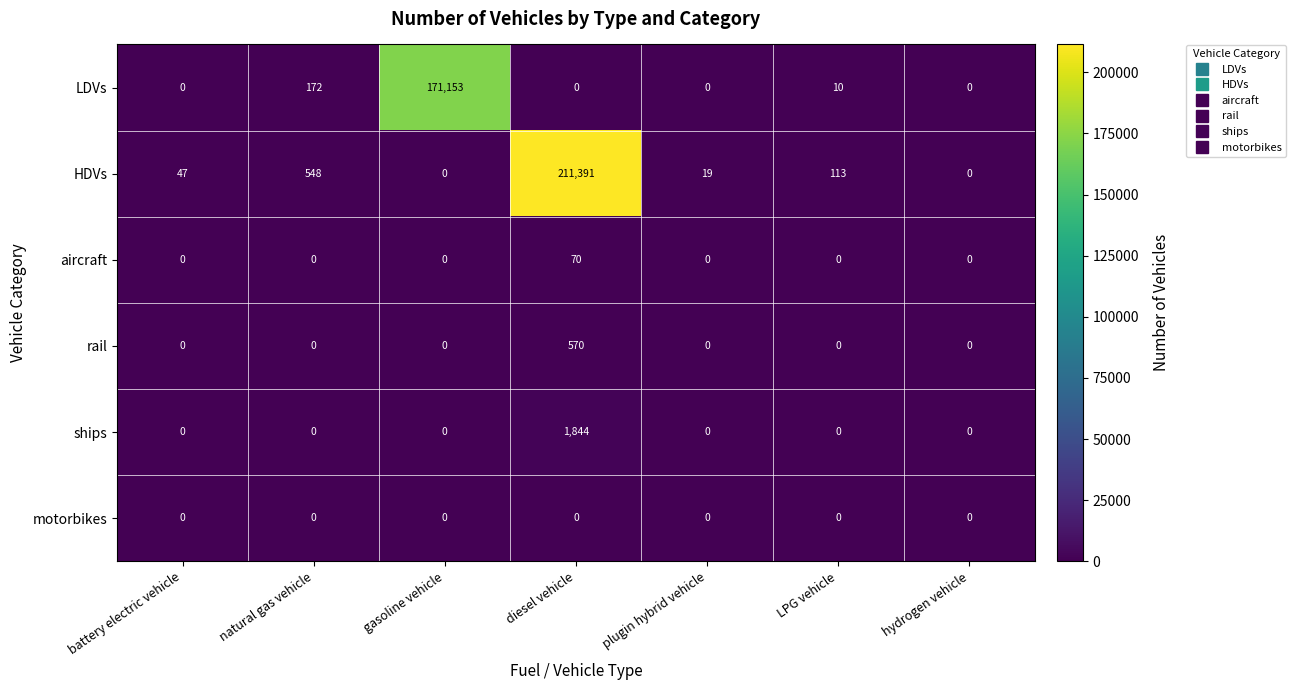

What is the maximum value shown in the chart?

211391